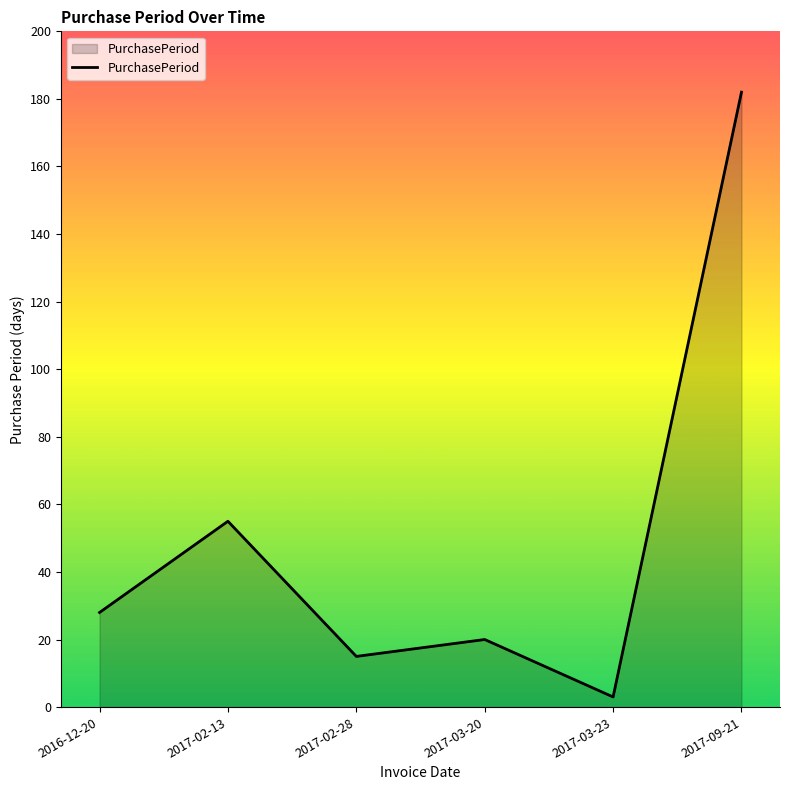

What is the minimum value shown in the chart?

3